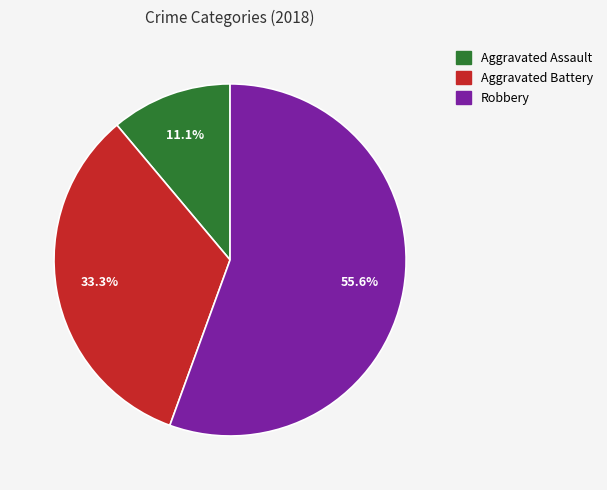

To the nearest percent, what is the average slice percentage?

33%